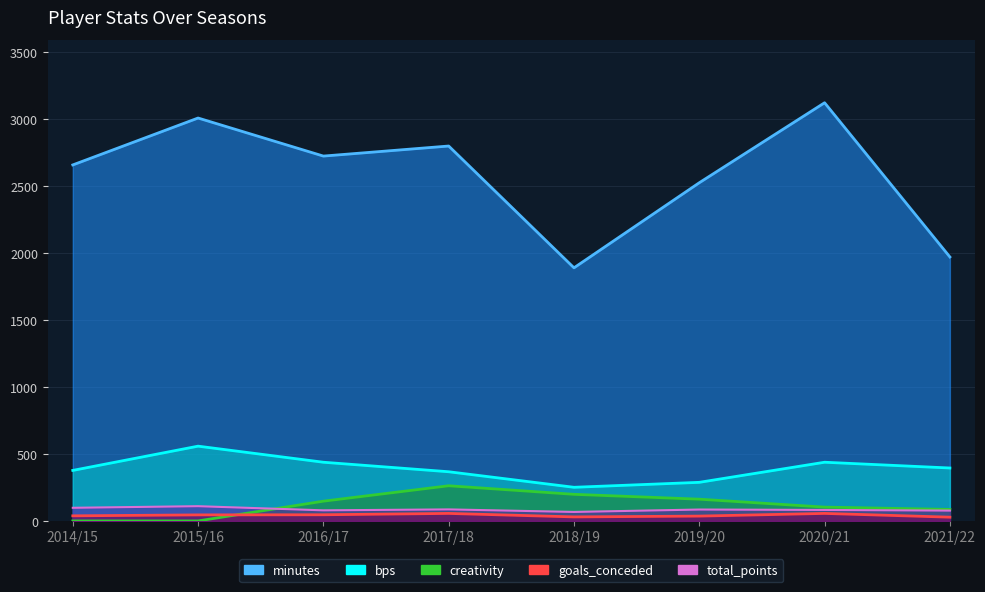

List the series in order of their peak value, lowest first.

goals_conceded, total_points, creativity, bps, minutes